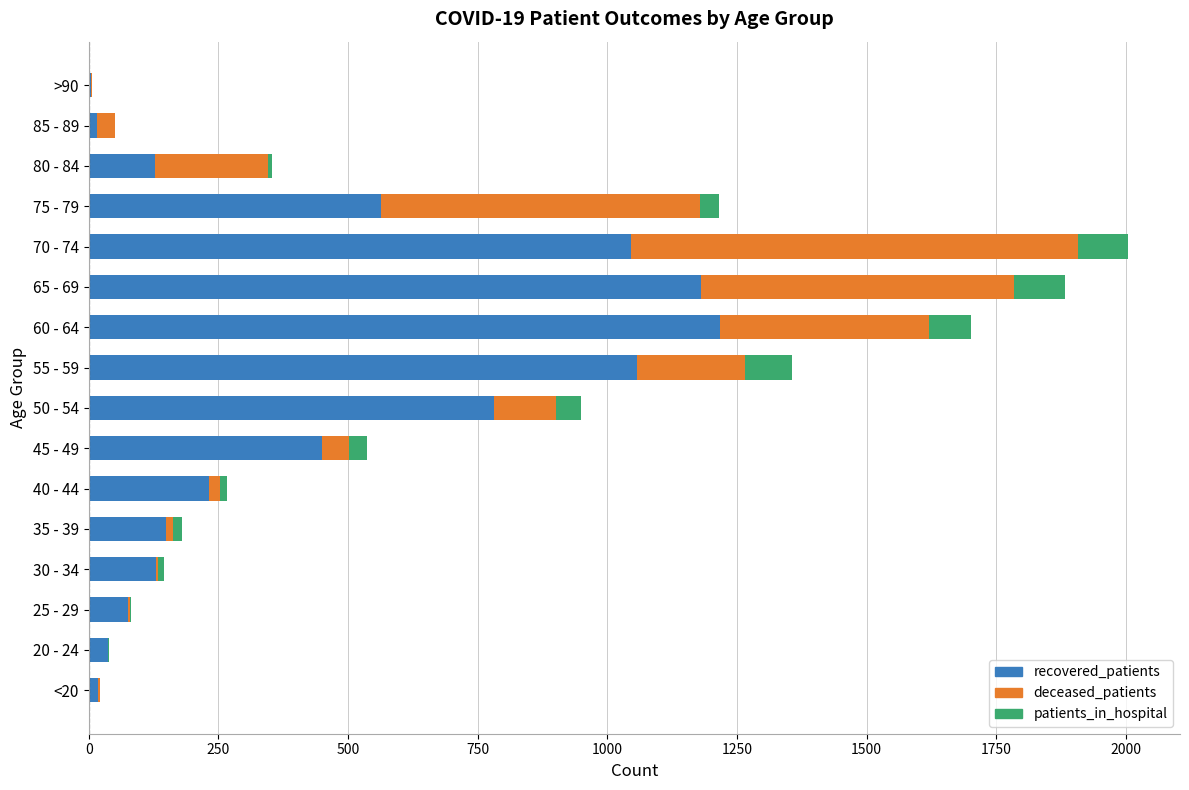

What is the maximum value for recovered_patients?

1217